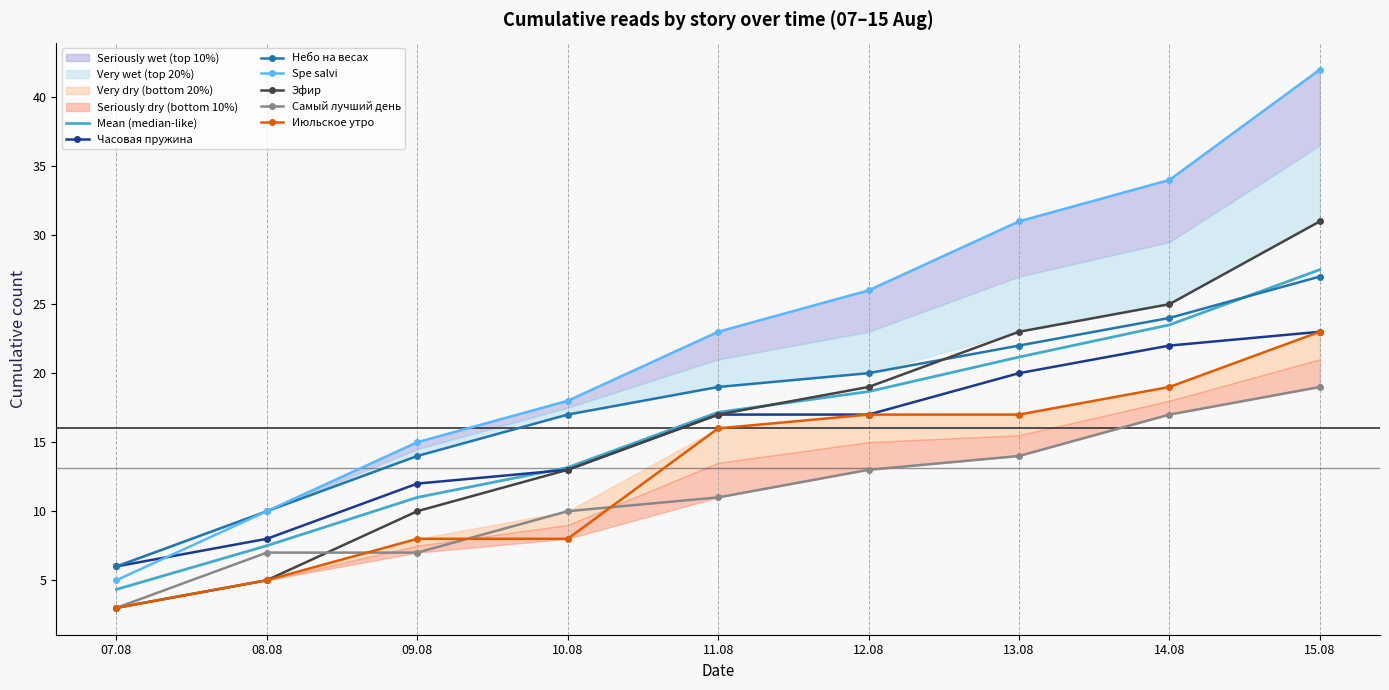

At which category is the sum across all series the highest?

15.08